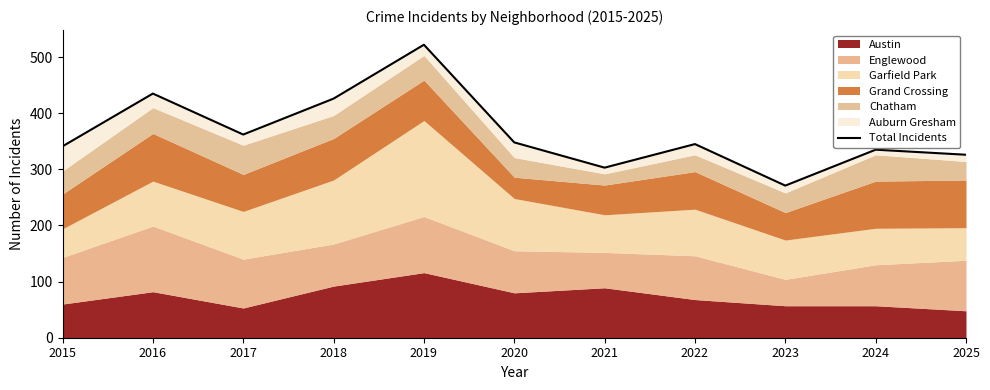

Rank the categories by value from highest to lowest.

2019, 2016, 2018, 2017, 2020, 2022, 2015, 2024, 2025, 2021, 2023